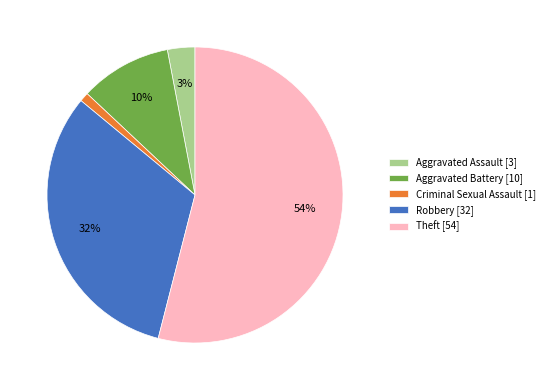

How many segments does this pie chart have?

5